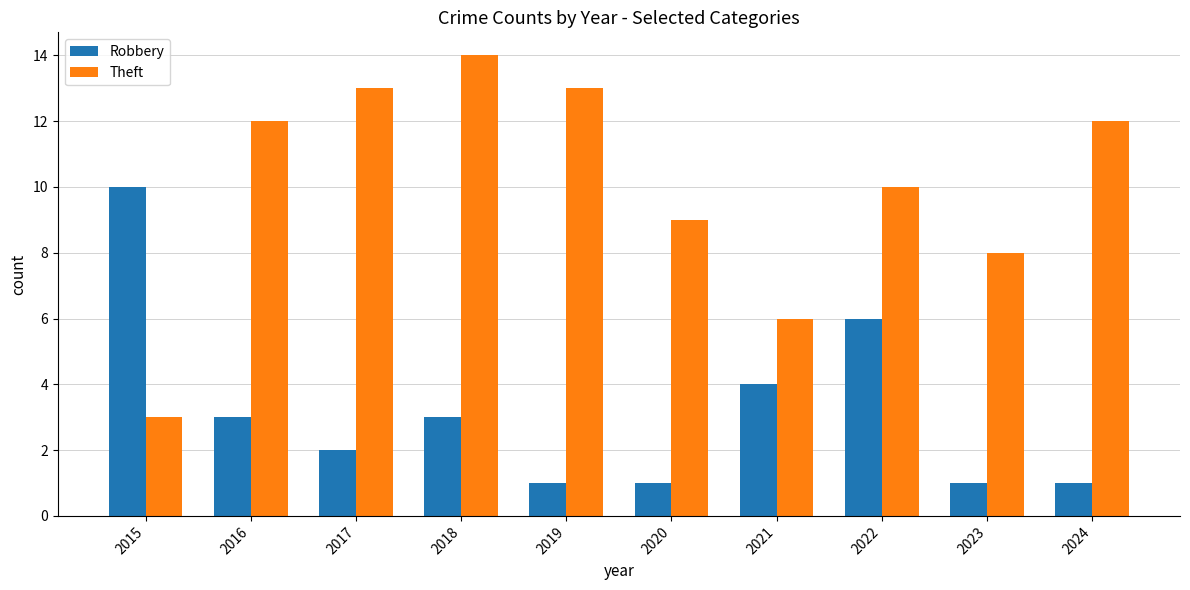

What is the highest value of the Robbery series?

10